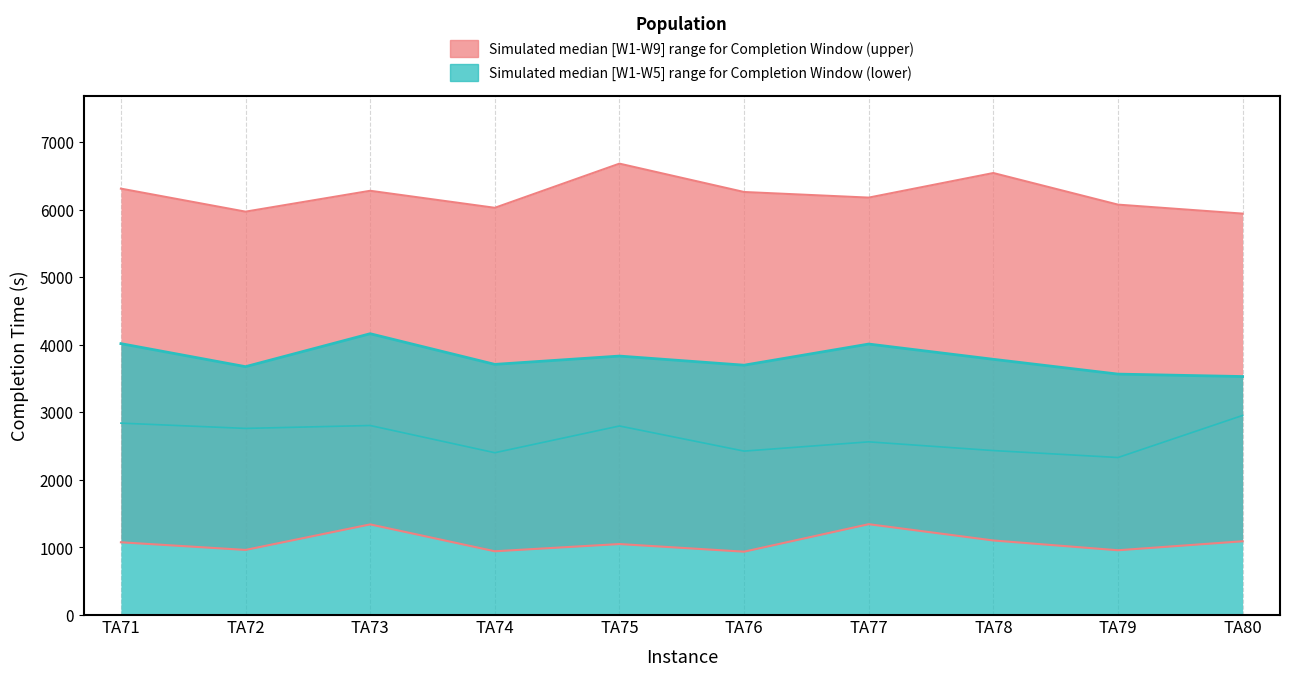

How many values in the Completion Time for Window 9 series exceed 6263?

4